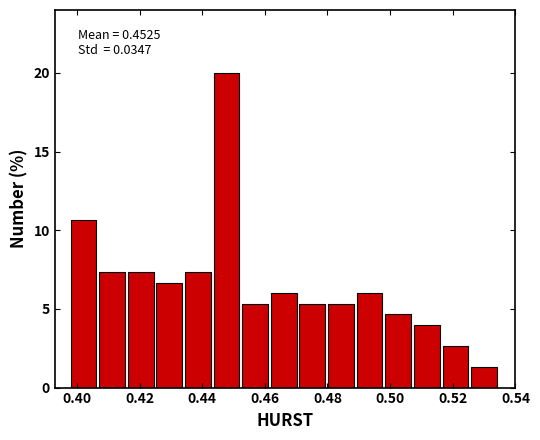

Which range on the x-axis has the tallest bar?

0.444 to 0.452